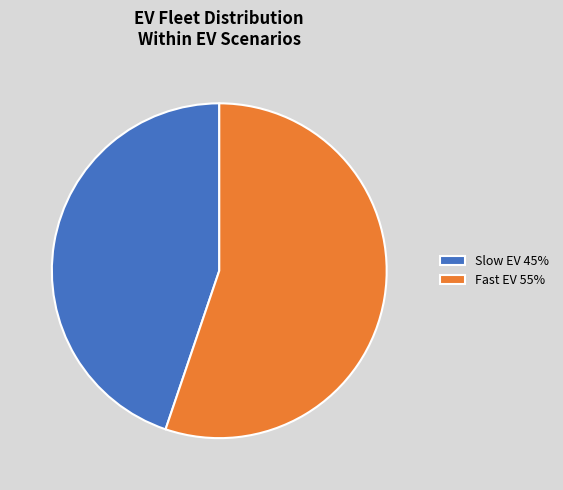

Does Slow EV account for over 50% of the chart?

No